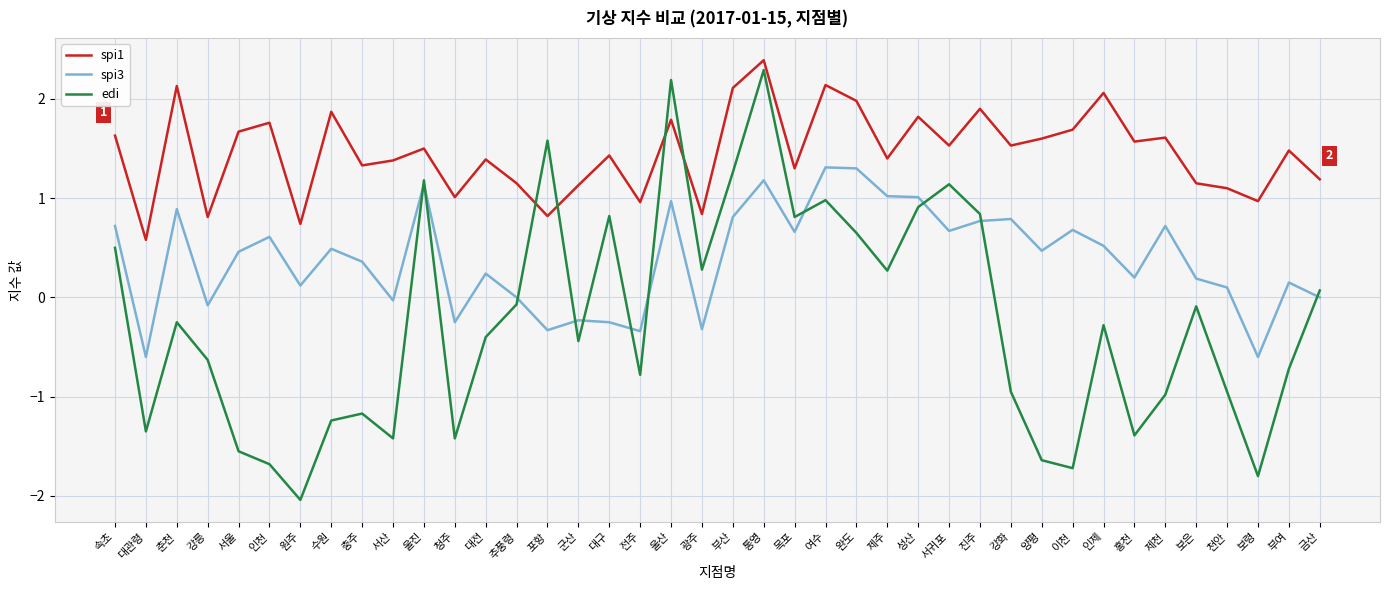

Rank the series by their average value, from highest to lowest.

spi1, spi3, edi